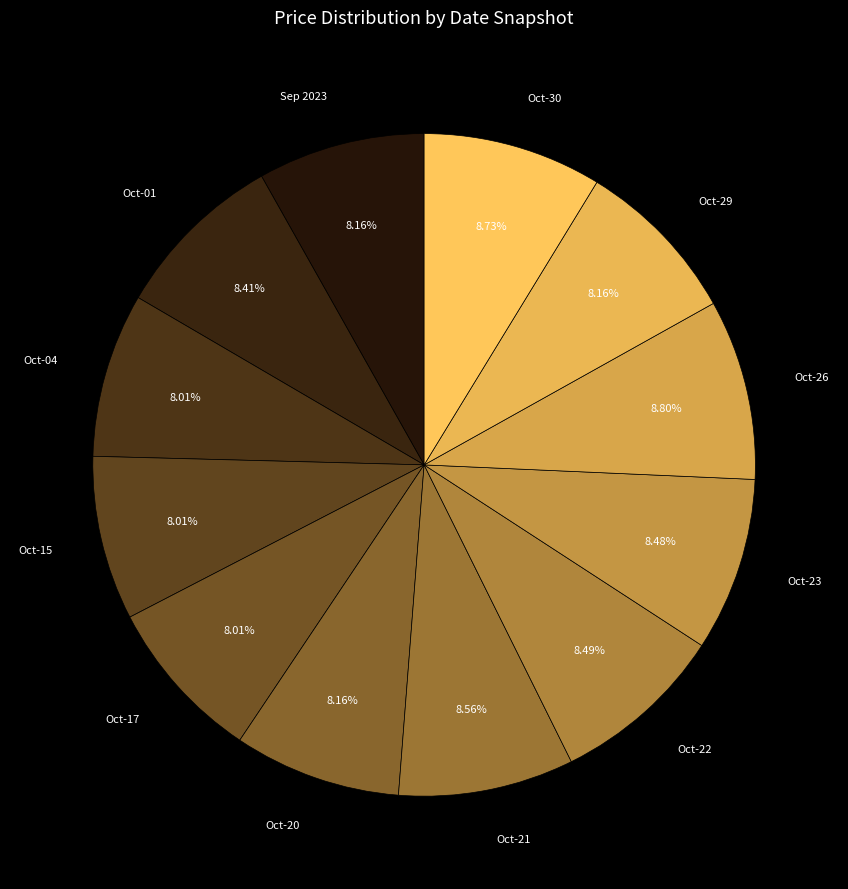

How many segments does this pie chart have?

12